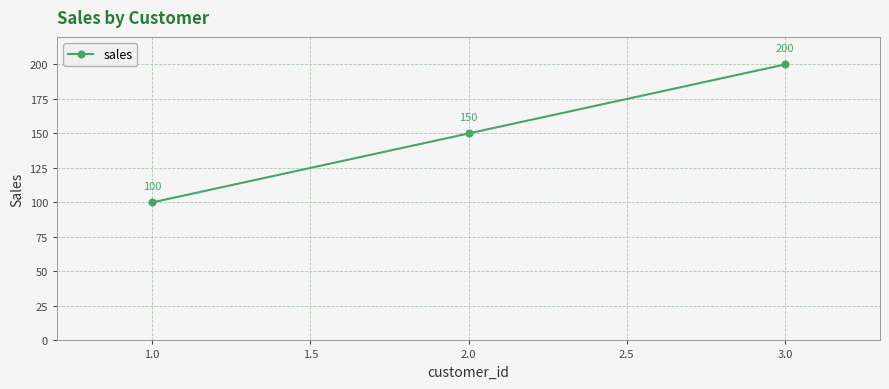

At which label is the value closest to 150?

2.0